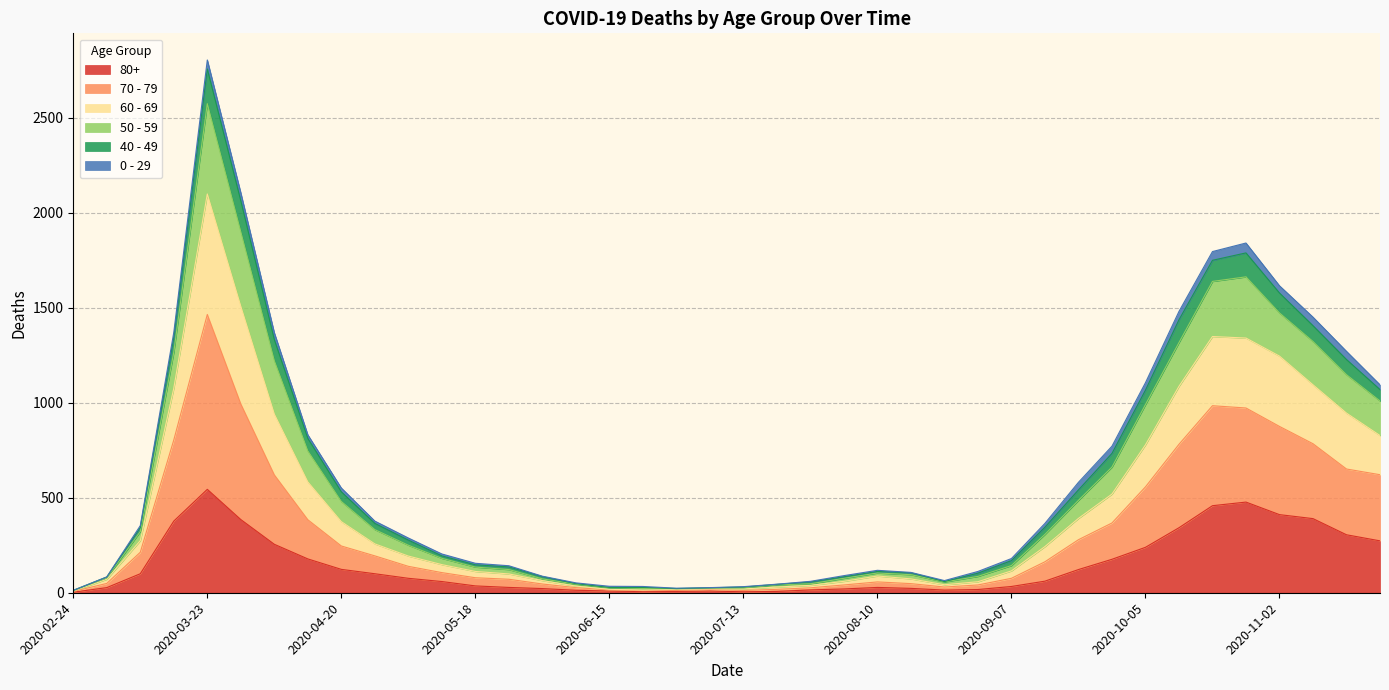

List the labels in order of 70 - 79 value, largest first.

2020-03-23, 2020-03-30, 2020-10-19, 2020-10-26, 2020-11-02, 2020-11-09, 2020-10-12, 2020-03-16, 2020-11-16, 2020-04-06, 2020-11-23, 2020-10-05, 2020-04-13, 2020-09-28, 2020-09-21, 2020-04-20, 2020-03-09, 2020-04-27, 2020-09-14, 2020-05-04, 2020-05-11, 2020-09-07, 2020-05-18, 2020-05-25, 2020-08-10, 2020-08-17, 2020-03-02, 2020-06-01, 2020-08-03, 2020-08-31, 2020-08-24, 2020-07-27, 2020-06-08, 2020-07-20, 2020-07-06, 2020-07-13, 2020-06-15, 2020-06-29, 2020-06-22, 2020-02-24